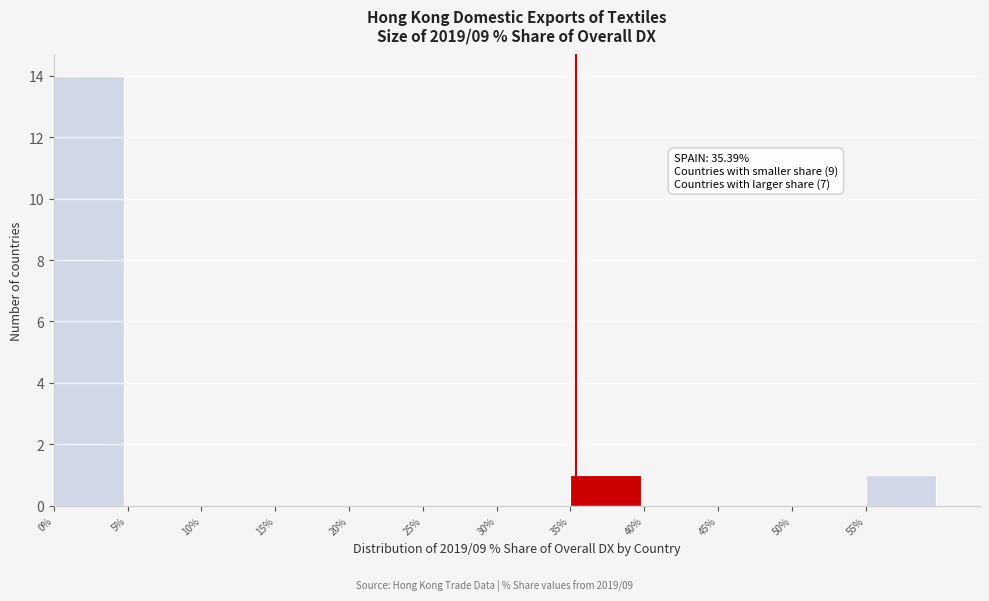

Over which range of the x-axis is the bar tallest?

0 to 5